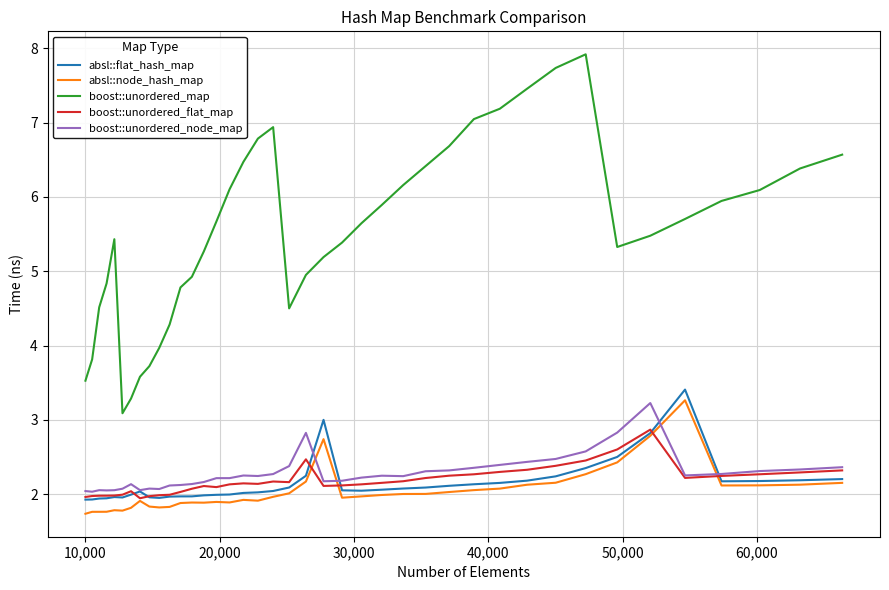

Which series has the widest spread of values?

boost::unordered_map